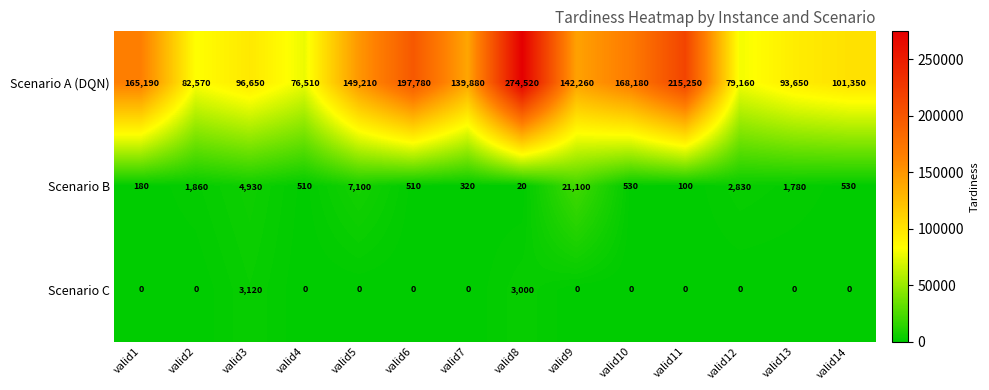

Rank the series by their maximum value, from lowest to highest.

Scenario C, Scenario B, Scenario A (DQN)